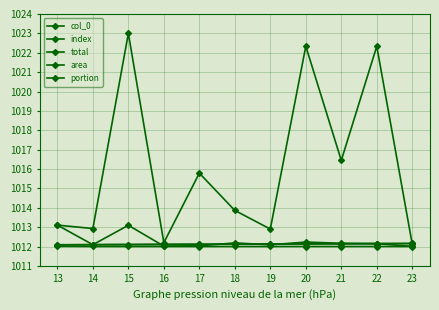

The portion series shows 1012.0 at 17. True or false?

True